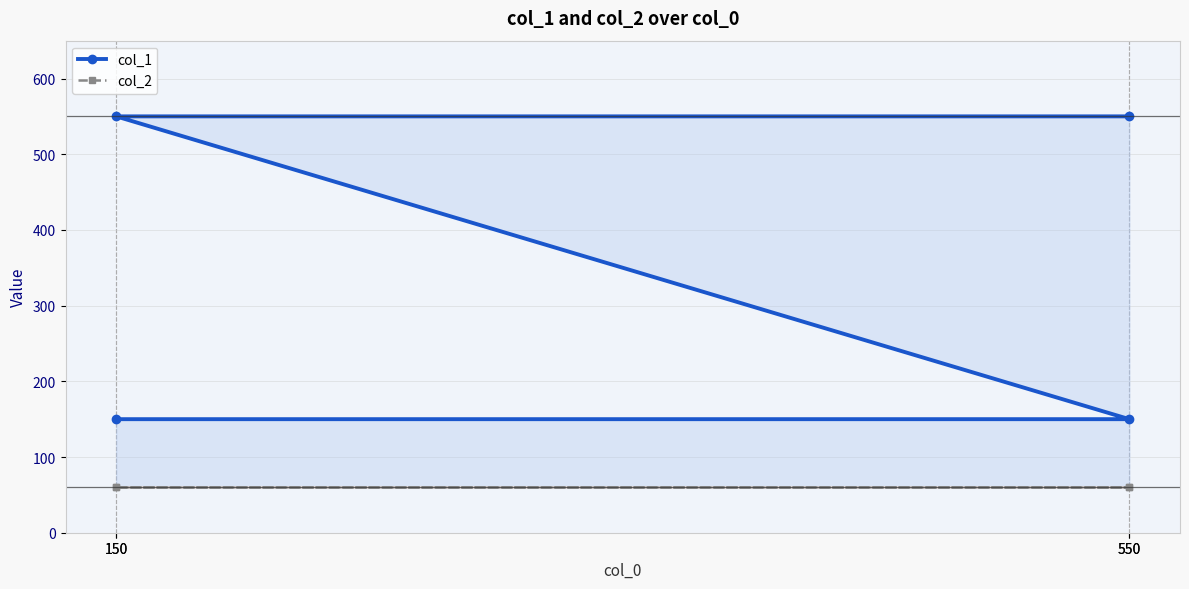

True or false: col_1 and col_2 intersect in this chart.

False